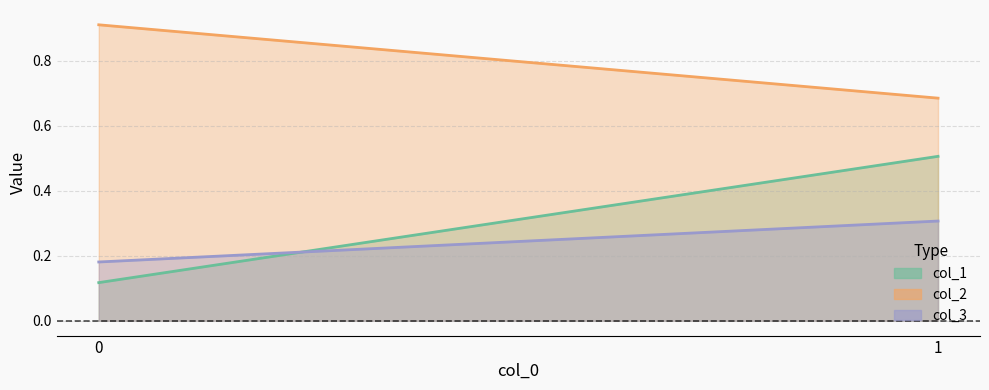

Is it true that col_2 equals 0.7 at 1?

True